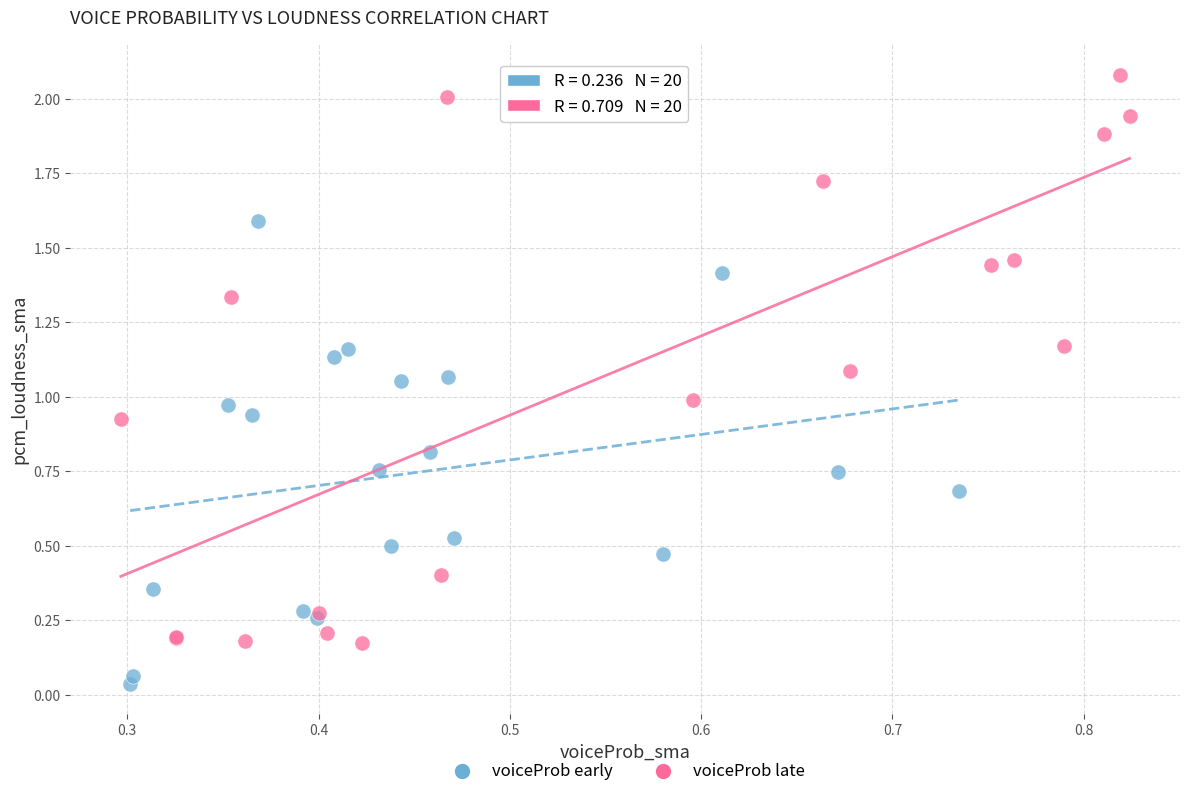

What are all the series names shown in the legend?

voiceProb early, voiceProb late